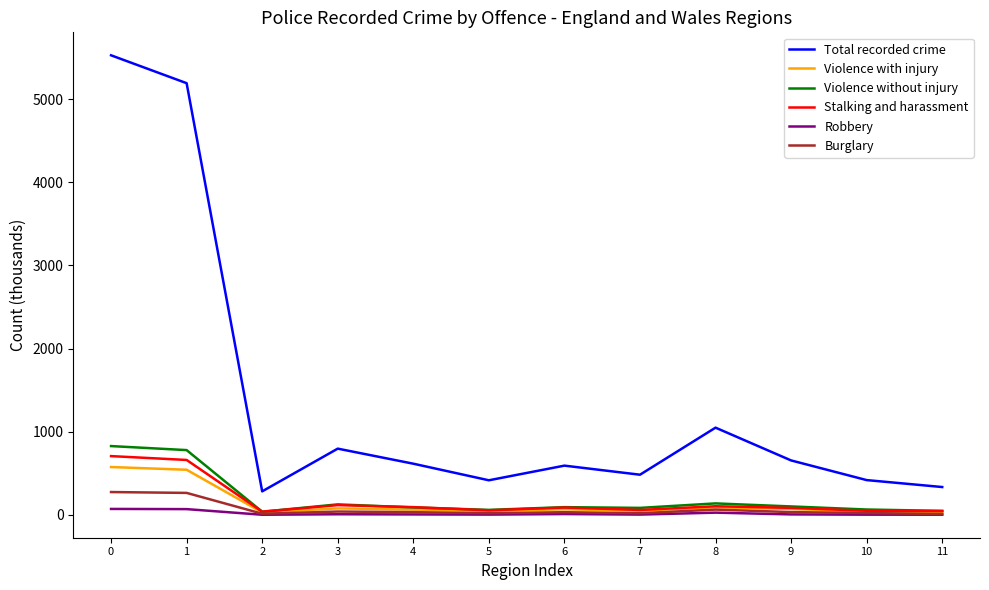

List the series in order of their peak value, highest first.

Total recorded crime, Violence without injury, Stalking and harassment, Violence with injury, Burglary, Robbery